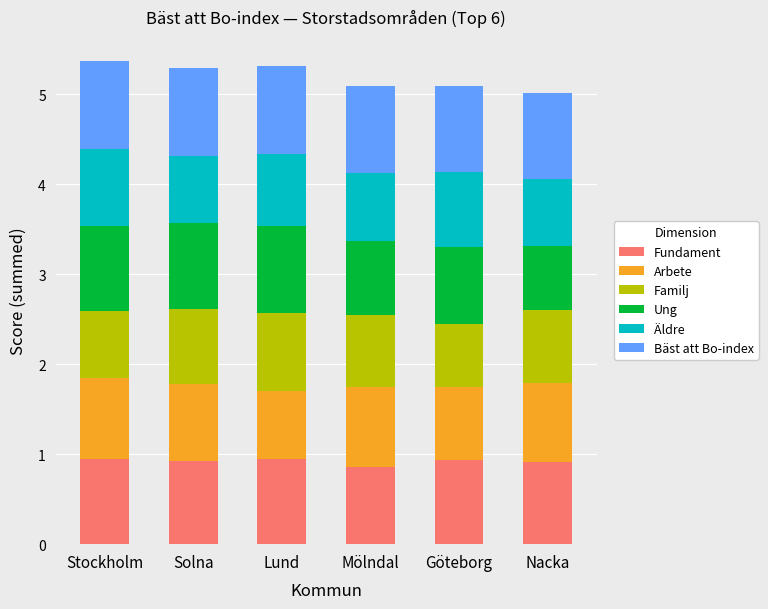

What is the total value across all series at Göteborg?

5.1